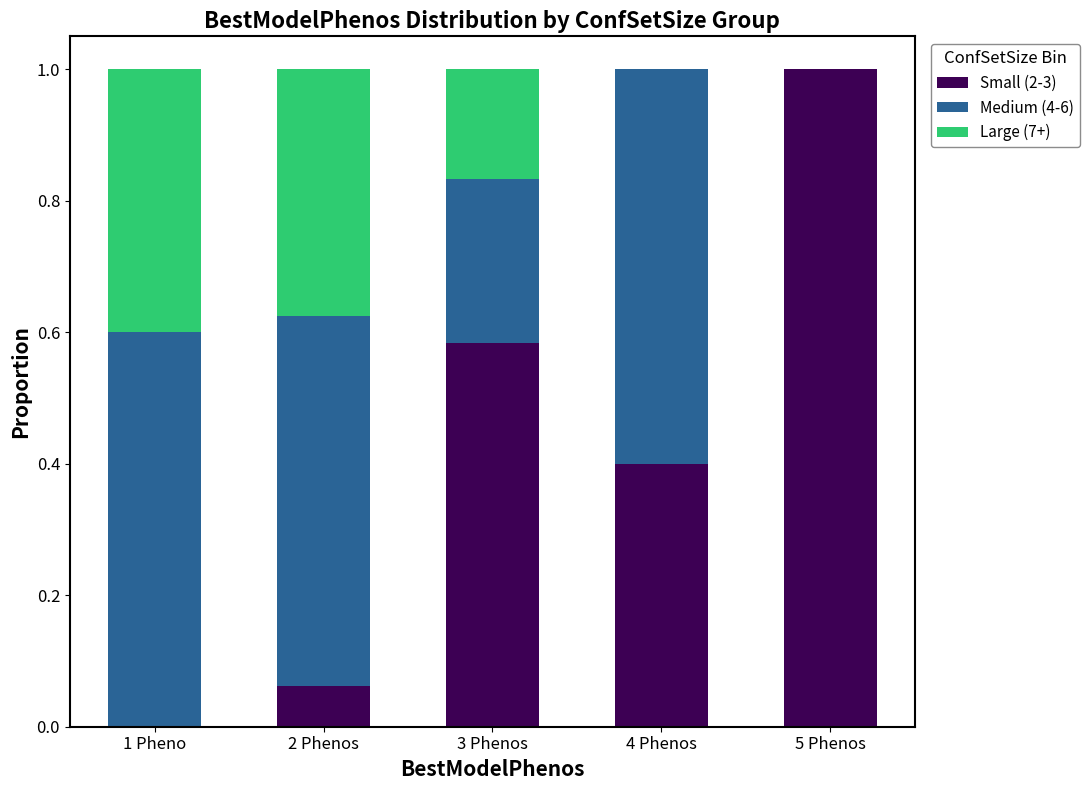

The Small (2-3) series shows 0.5 at 1 Pheno. True or false?

False